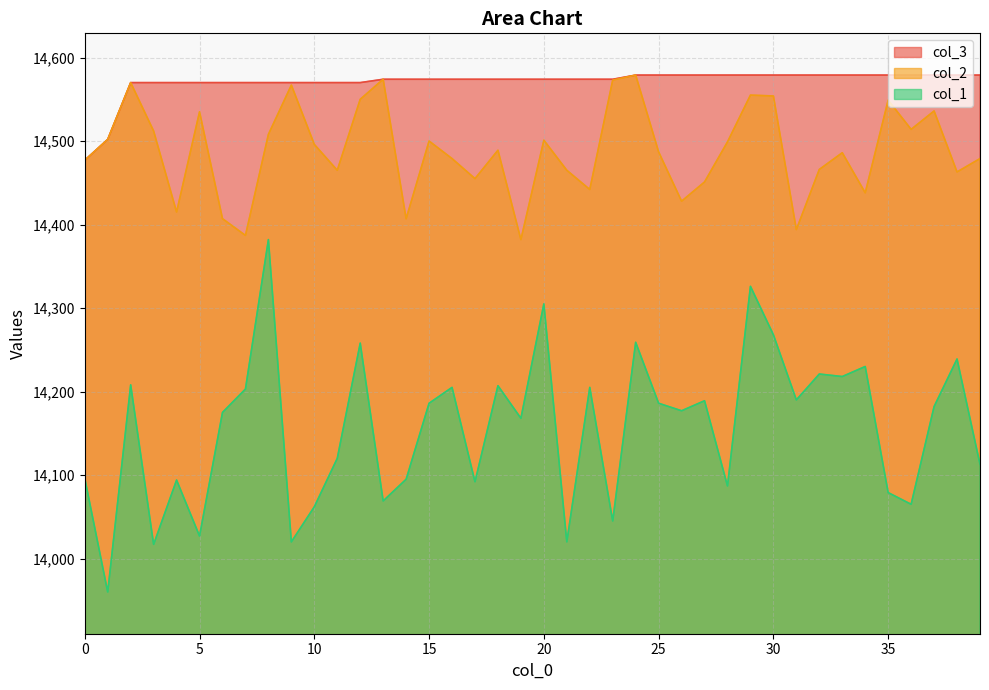

At 9, list the series in order from smallest to largest.

col_1, col_2, col_3